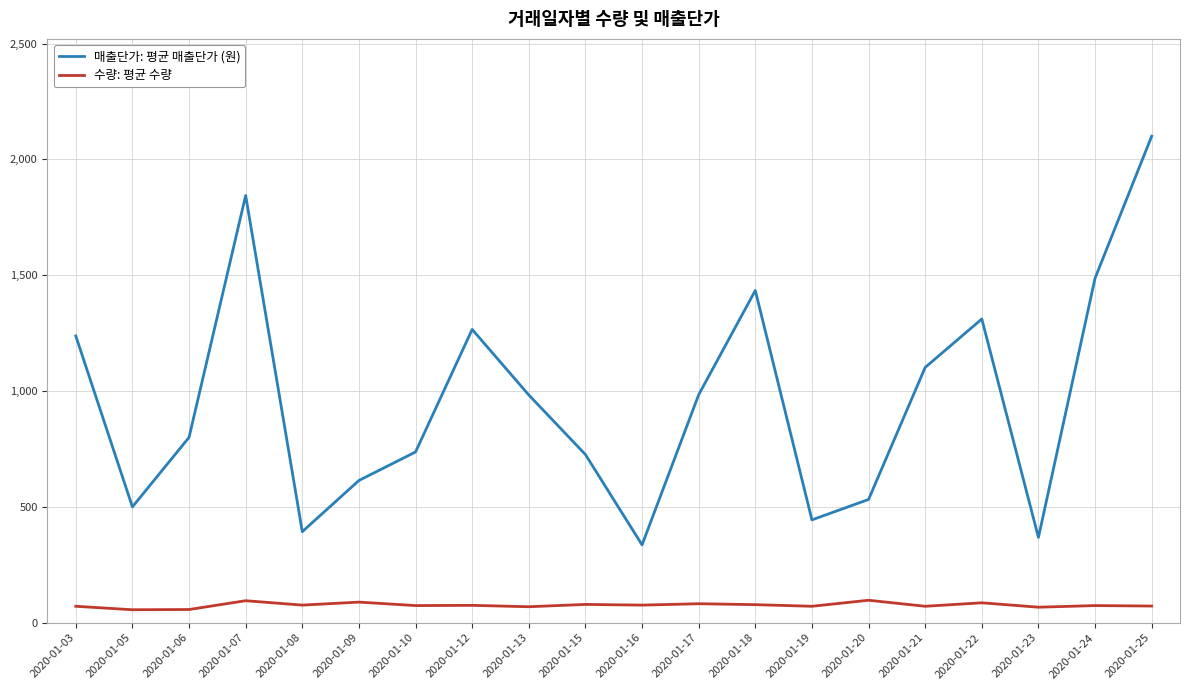

True or false: 매출단가: 평균 매출단가 (원) has a value of 444 at 2020-01-19.

True